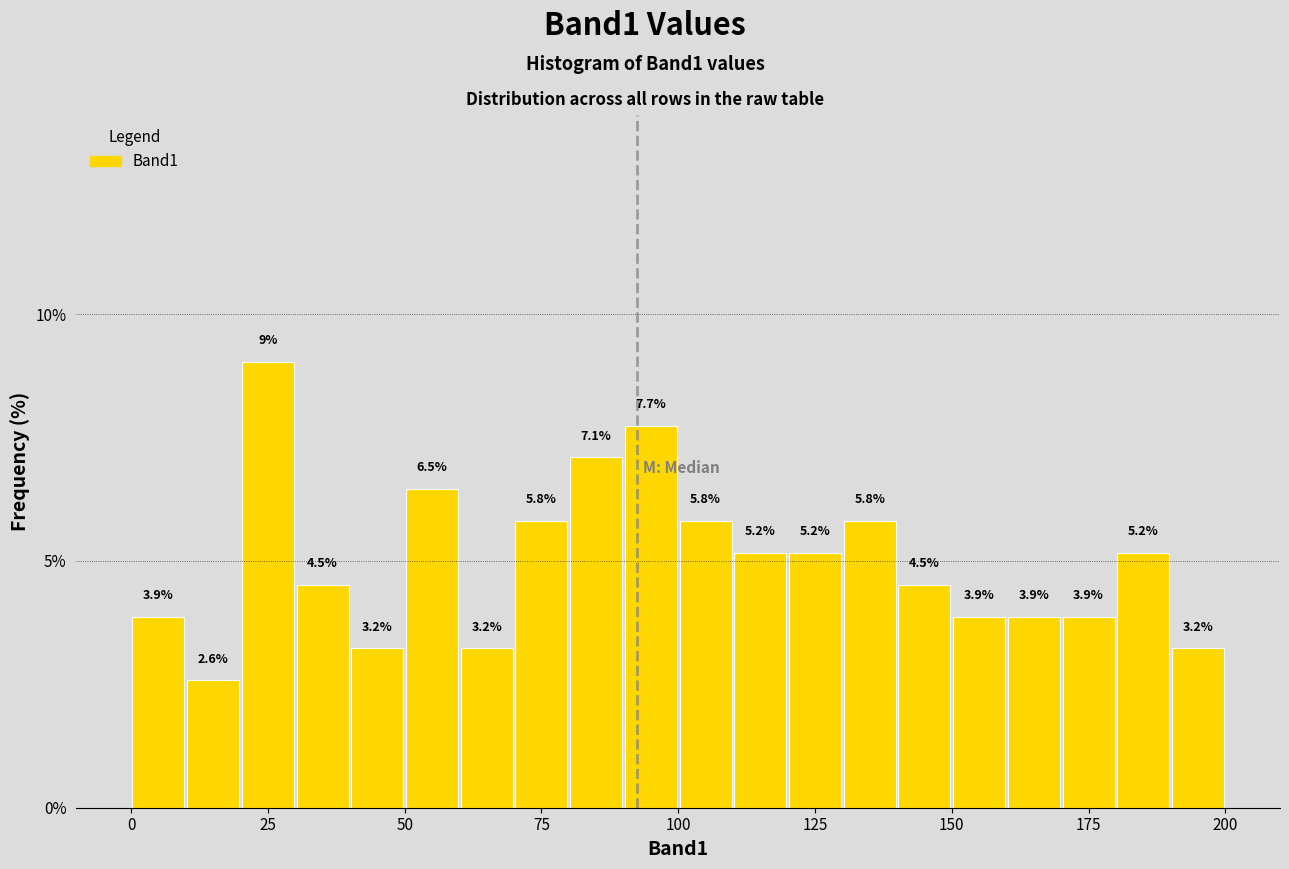

Around what value on the x-axis is the tallest bar? Give the approximate position of its centre, as read against the axis.

25